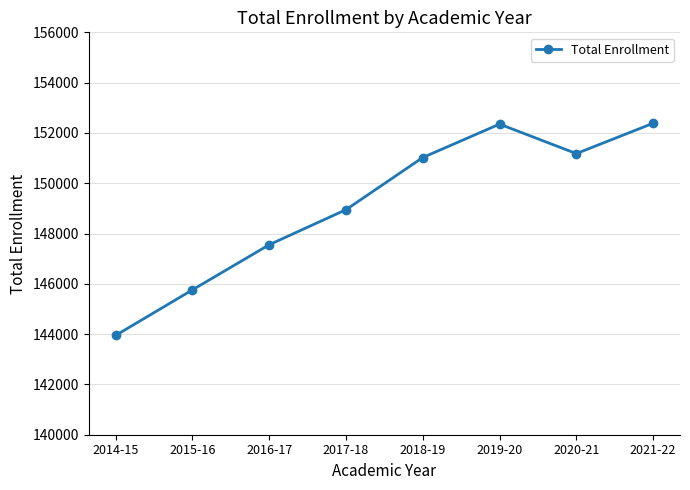

Which category has the lowest value across all series?

2014-15